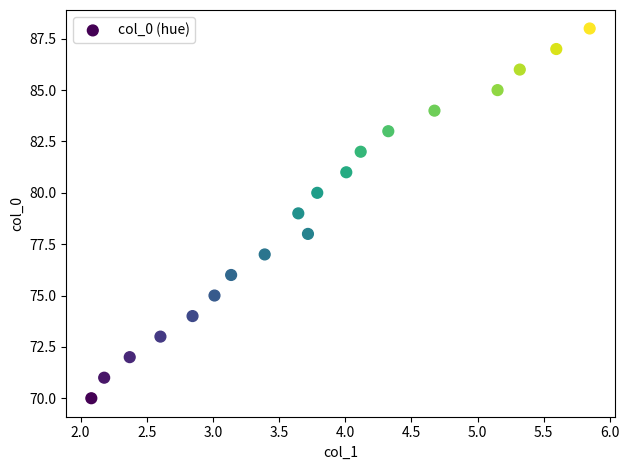

How many data points are displayed?

19